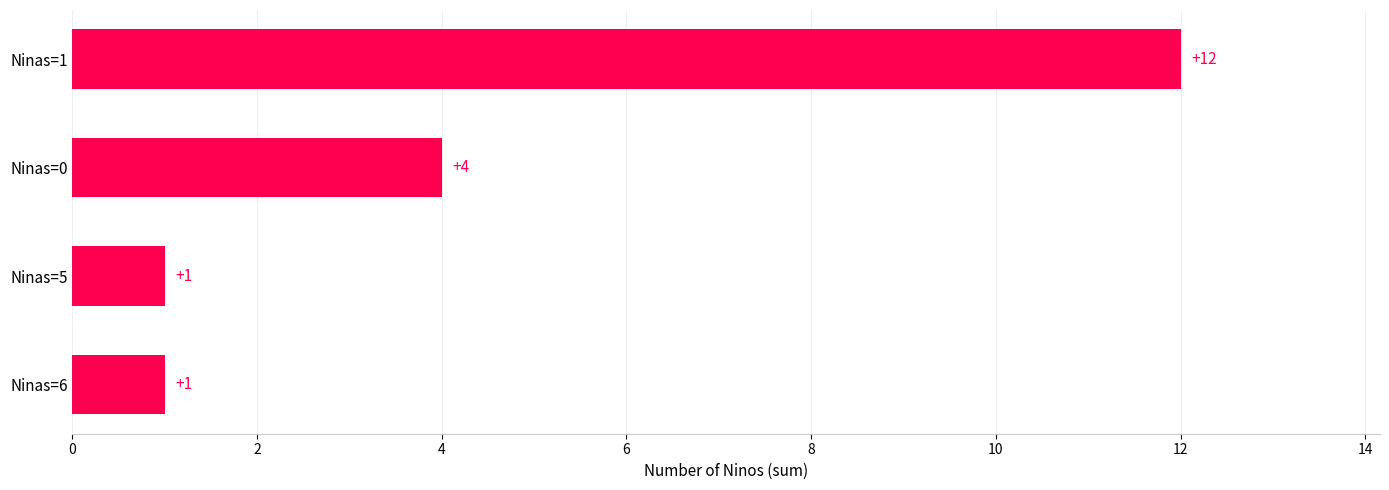

What is the difference between the values at Ninas=1 and Ninas=0?

8